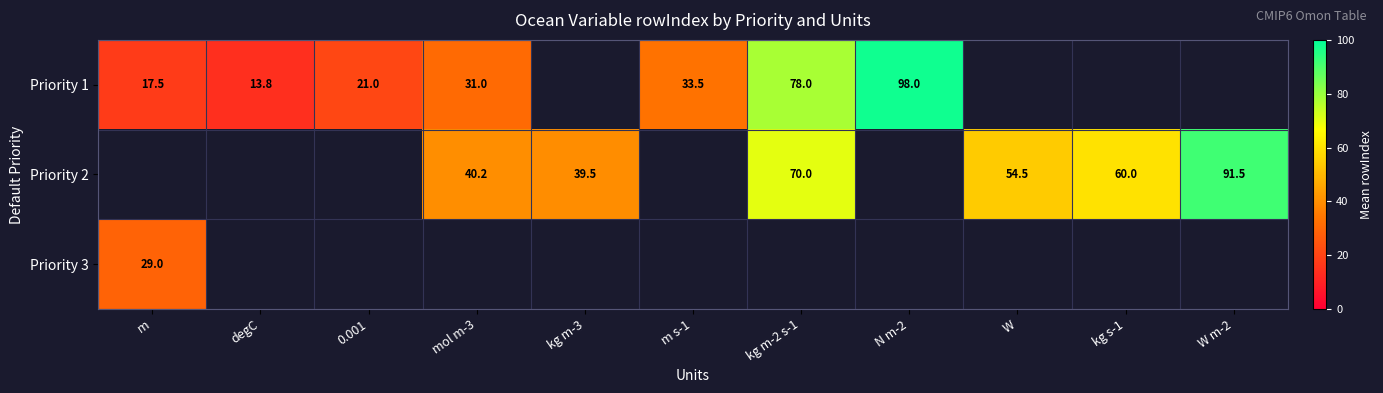

Is it true that Priority 1 equals 14.5 at mol m-3?

False